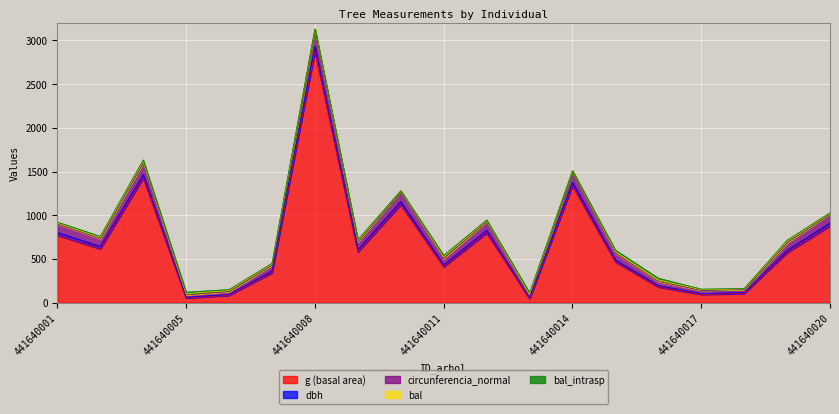

At which category is the sum across all series the highest?

441640008